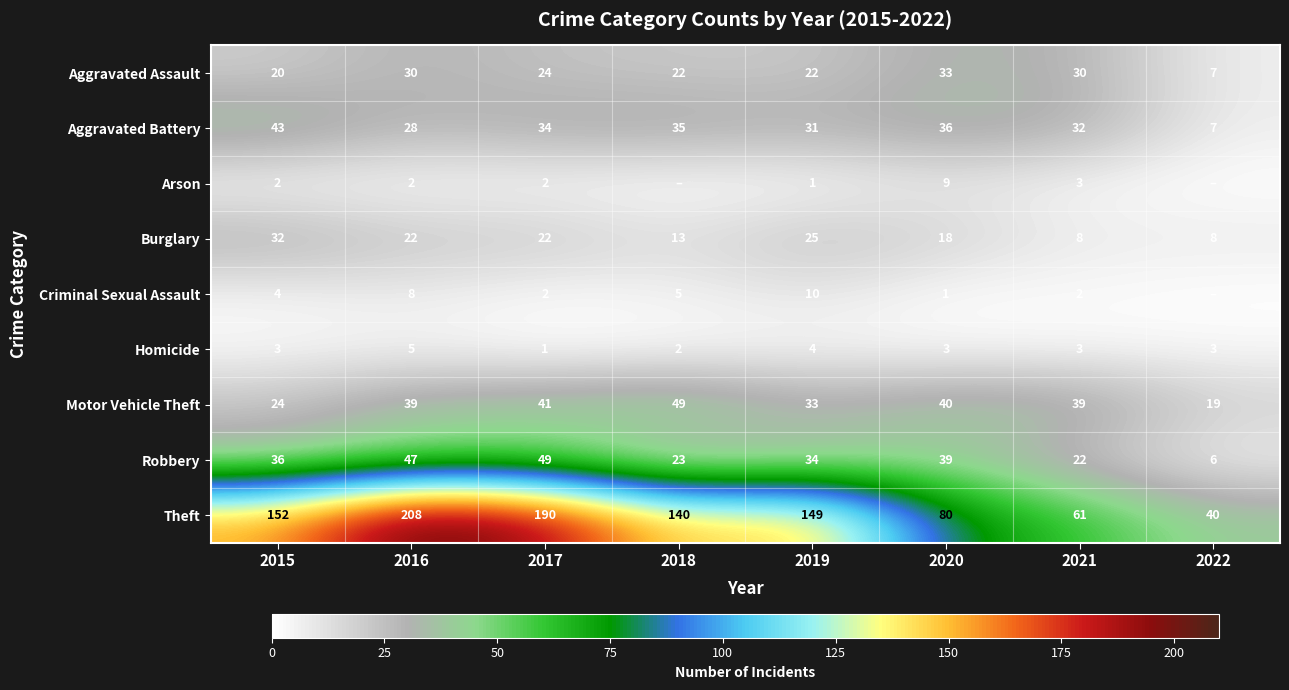

True or false: Burglary has a value of 33 at 2019.

False